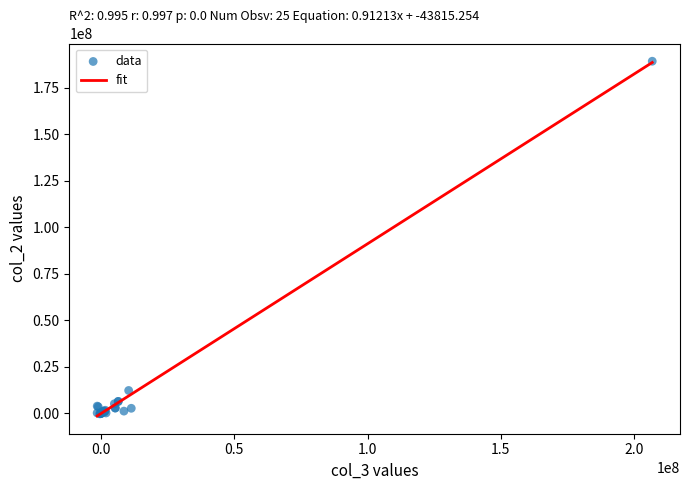

What Y value in the scatter plot is closest to 94512000?

12334000.0